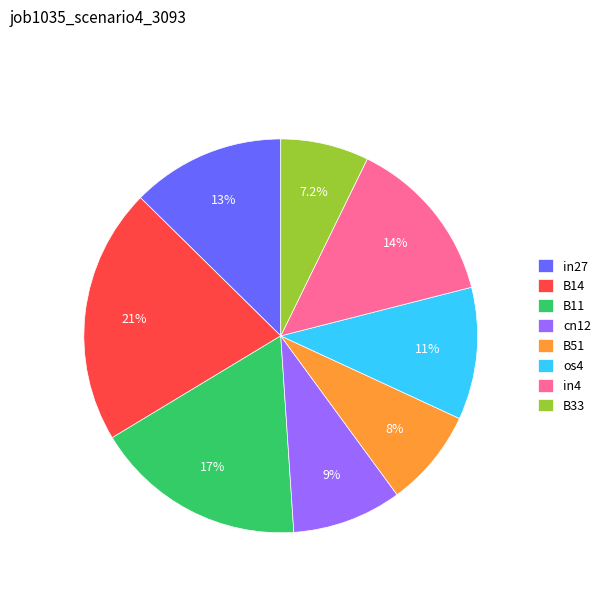

What percentage is the B51 slice, to the nearest percent?

8%